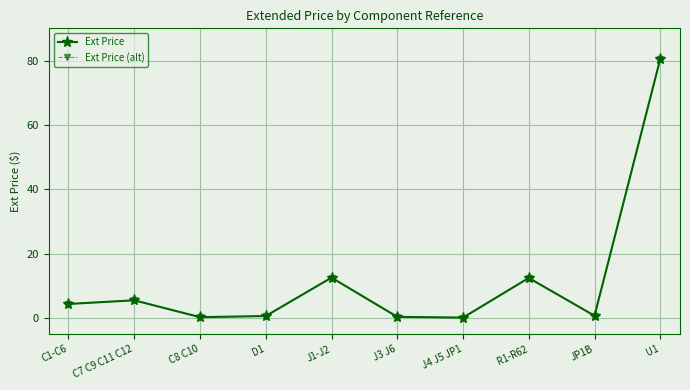

Rank the categories by Ext Price value from highest to lowest.

U1, J1-J2, R1-R62, C7 C9 C11 C12, C1-C6, JP1B, D1, J3 J6, C8 C10, J4 J5 JP1